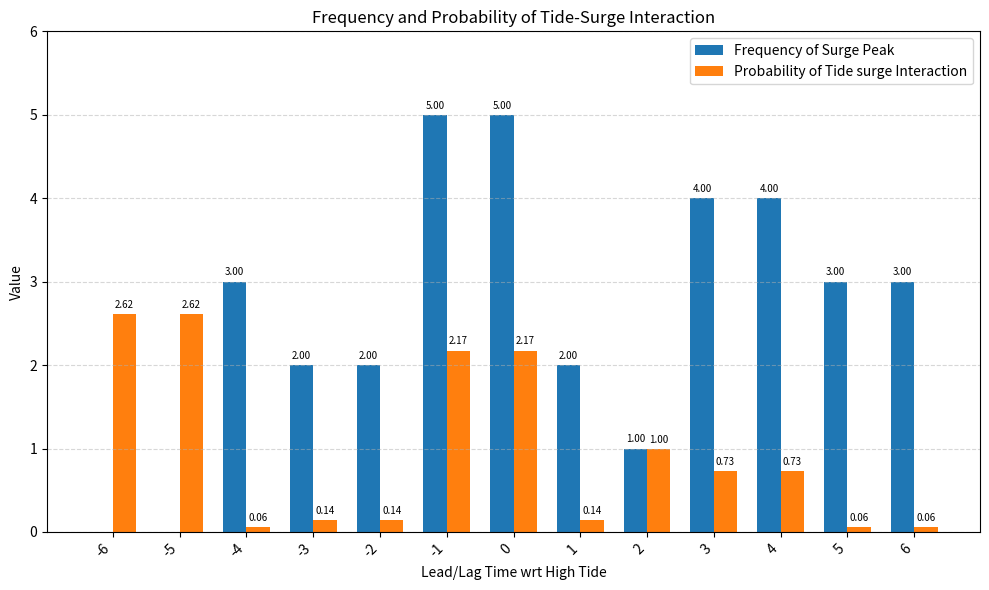

What is the highest value of the Frequency of Surge Peak series?

5.0